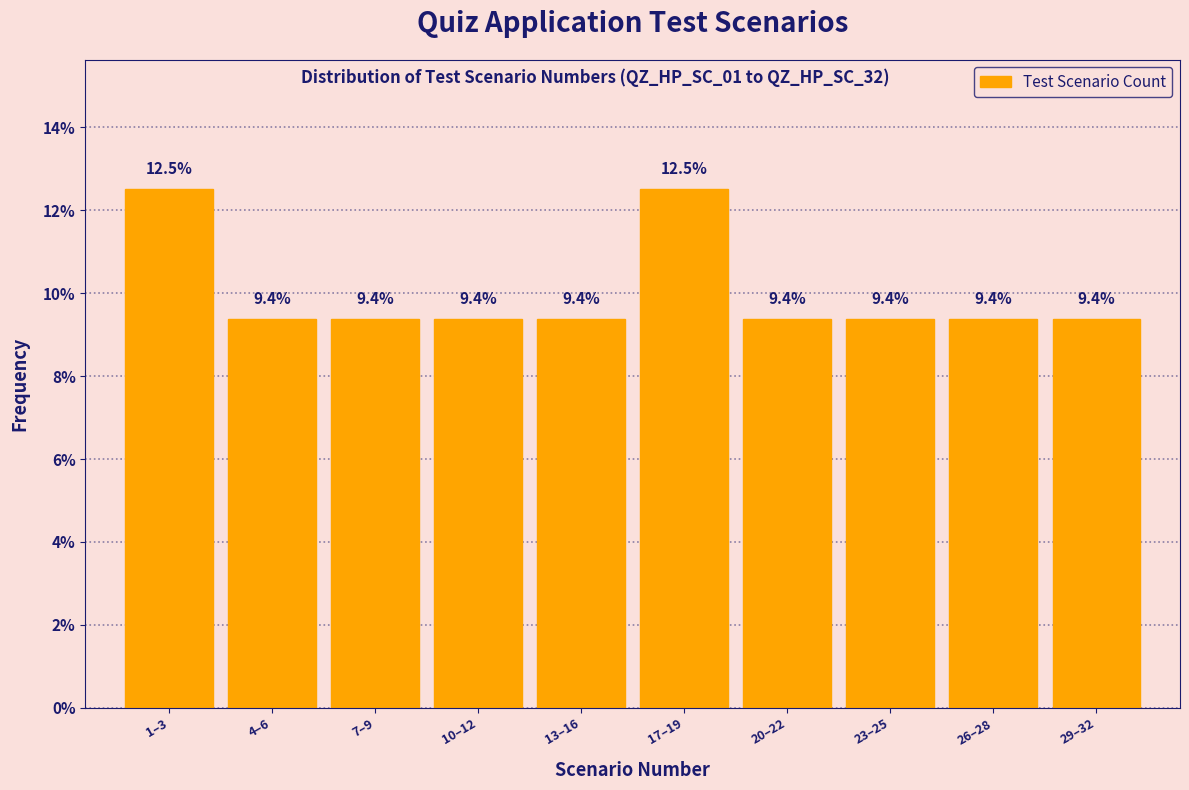

Reading left to right, extract all data points from this chart.

12.5	9.4	9.4	9.4	9.4	12.5	9.4	9.4	9.4	9.4